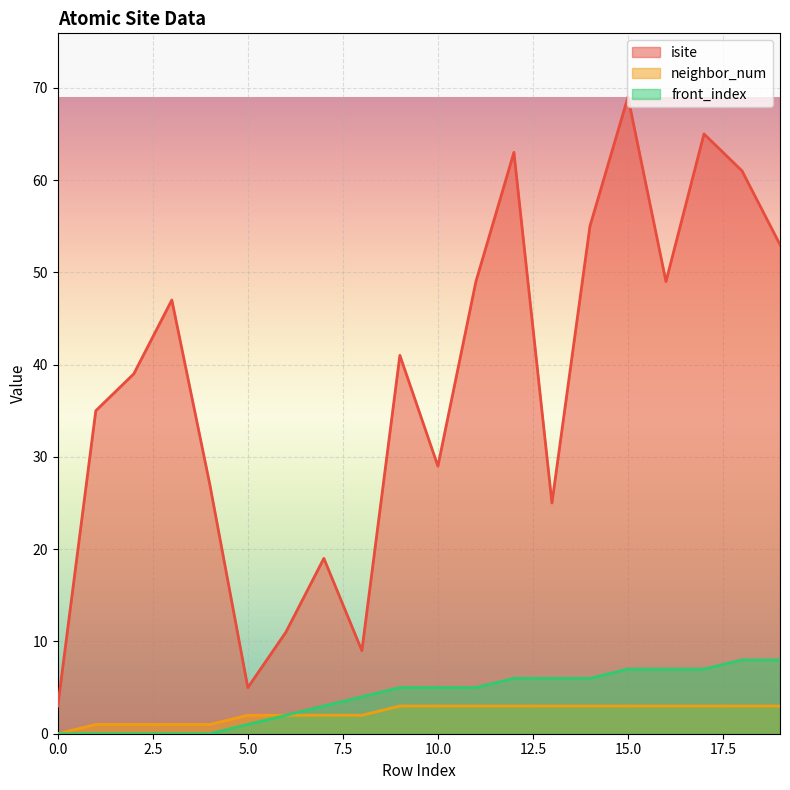

What is the difference between the isite values at 4 and 15?

42